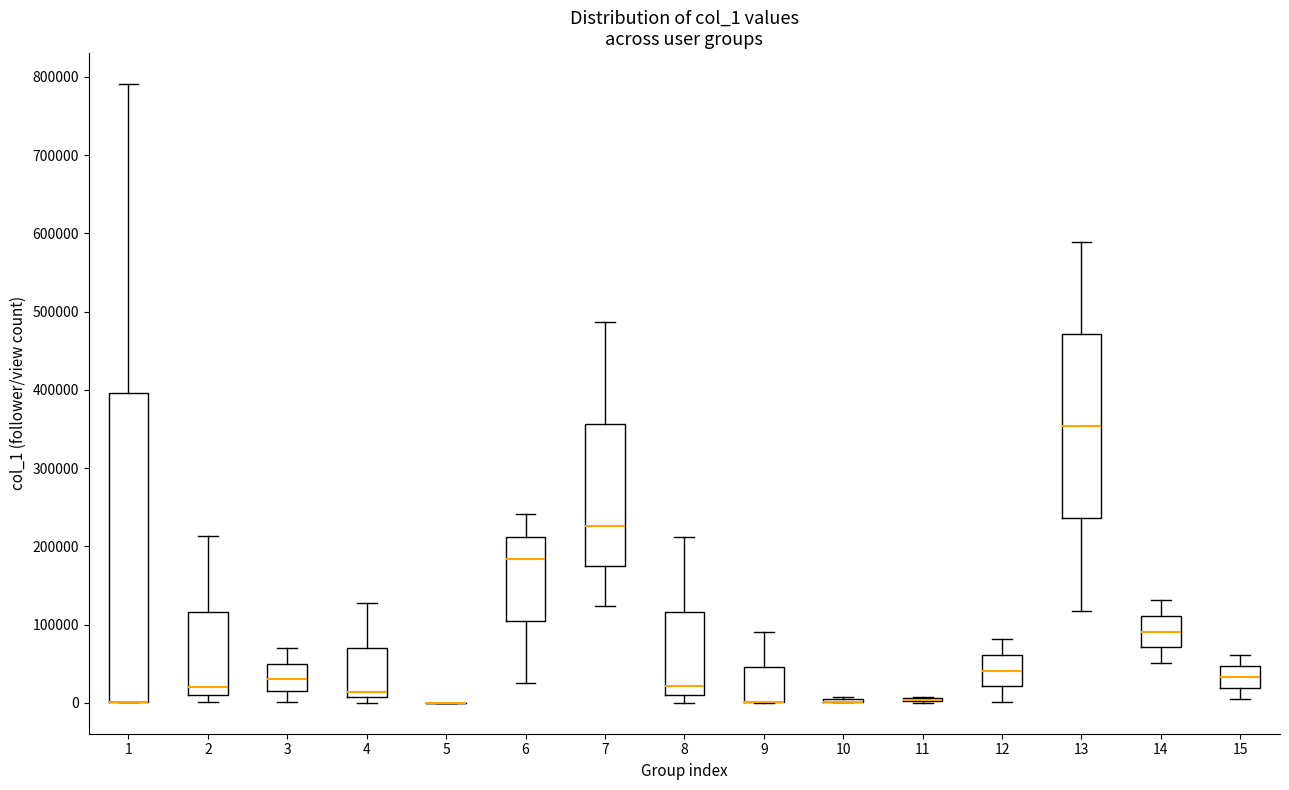

Comparing the boxes themselves (not the whiskers), which one is the tallest?

1